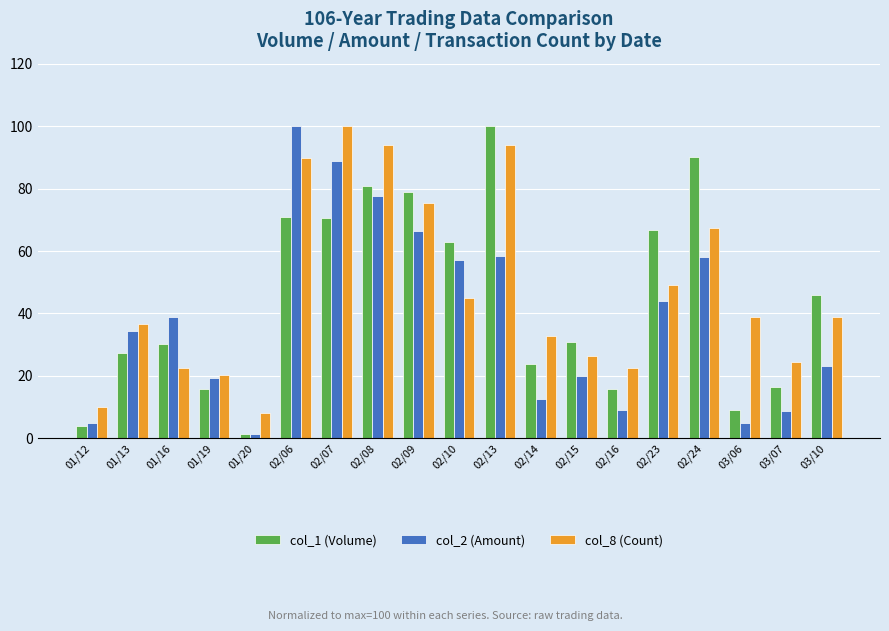

How many distinct data groups are displayed?

3